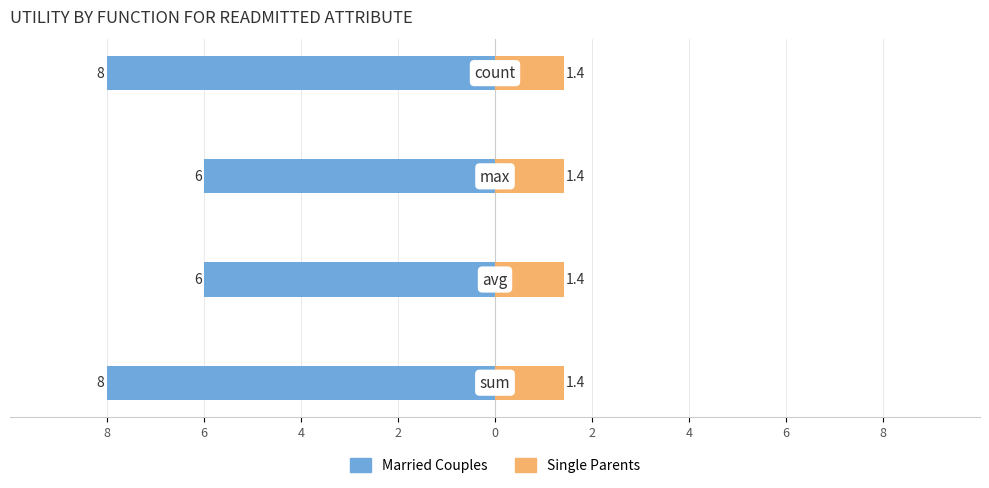

Rank the series at 2 from highest to lowest value.

Single Parents, Married Couples